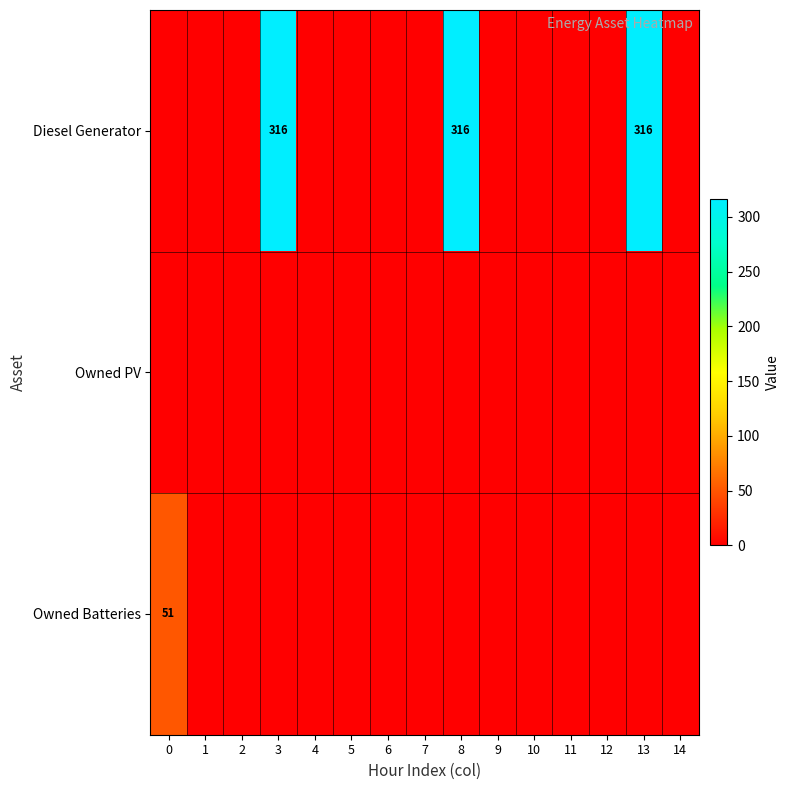

Reading right to left, list all the values displayed in this chart.

row_0: 0	316	0	0	0	0	316	0	0	0	0	316	0	0	0
row_1: 0	0	0	0	0	0	0	0	0	0	0	0	0	0	0
row_2: 0	0	0	0	0	0	0	0	0	0	0	0	0	0	51